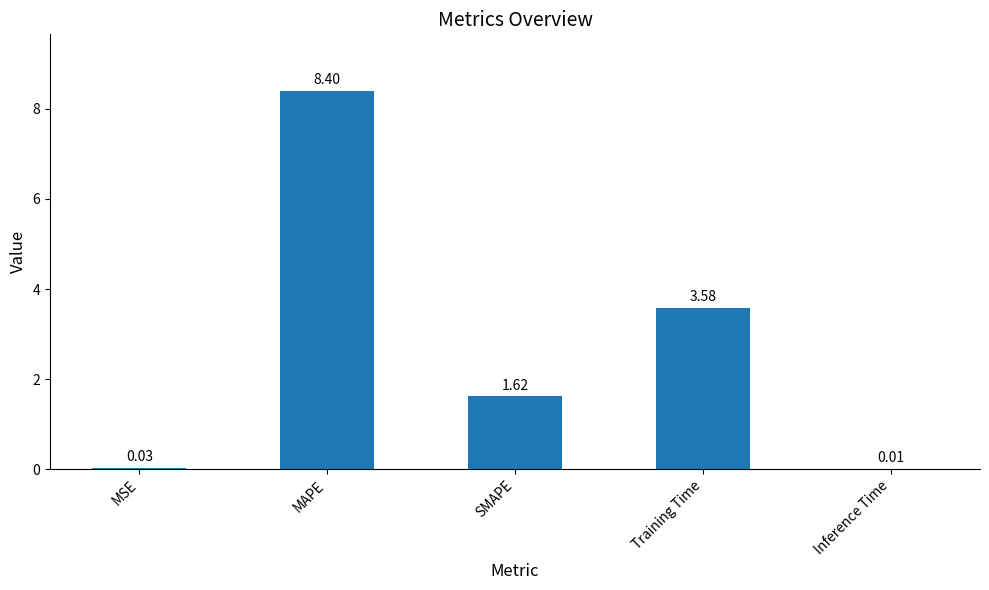

Which category has the highest value across all series?

MAPE